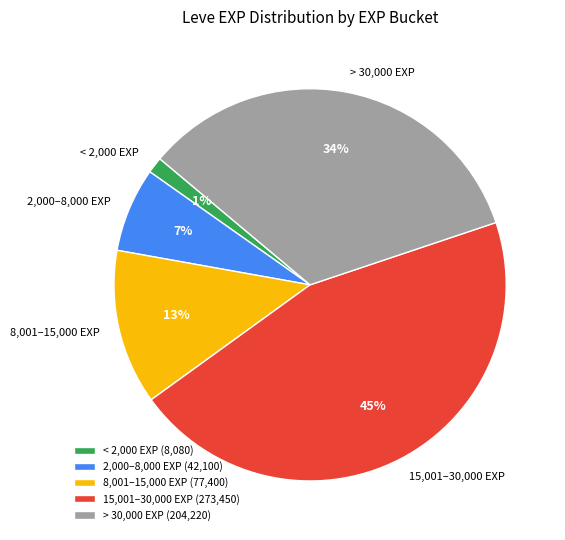

Which has a higher value, 2,000–8,000 EXP or 8,001–15,000 EXP?

8,001–15,000 EXP